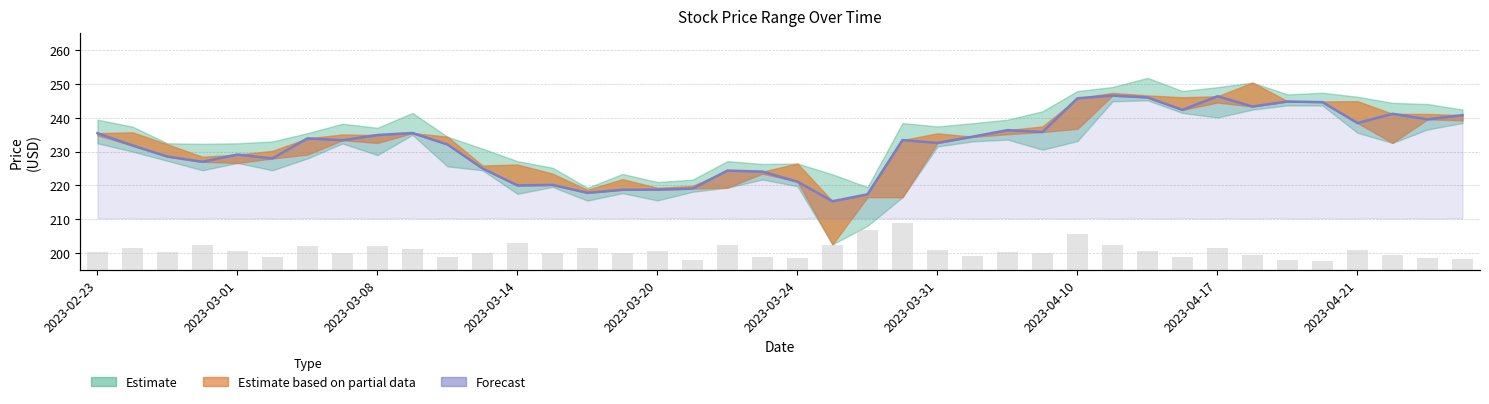

Is it true that Volume equals 477743.0 at 23?

True